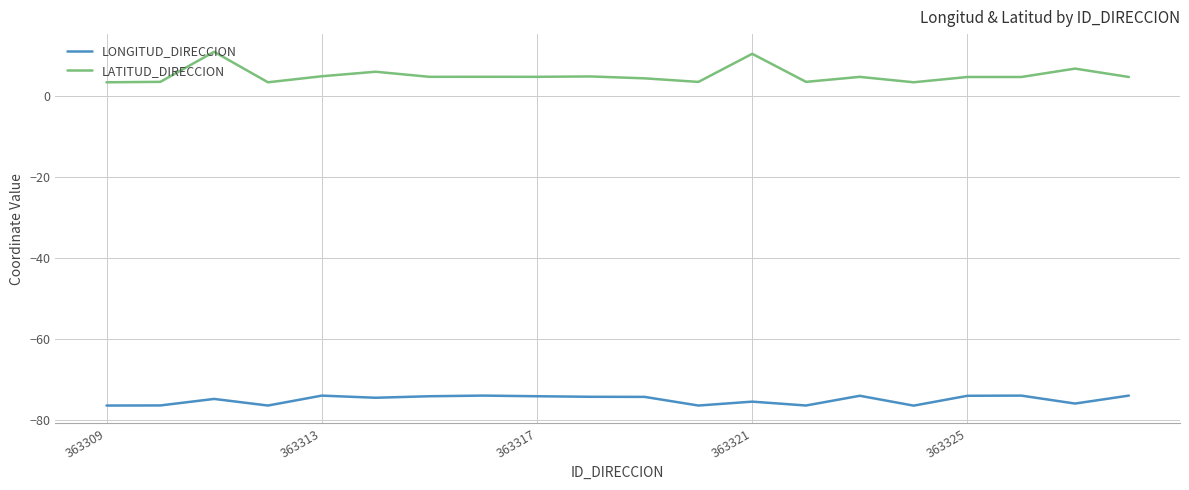

What is the difference between the maximum and minimum values in the LATITUD_DIRECCION series?

7.5